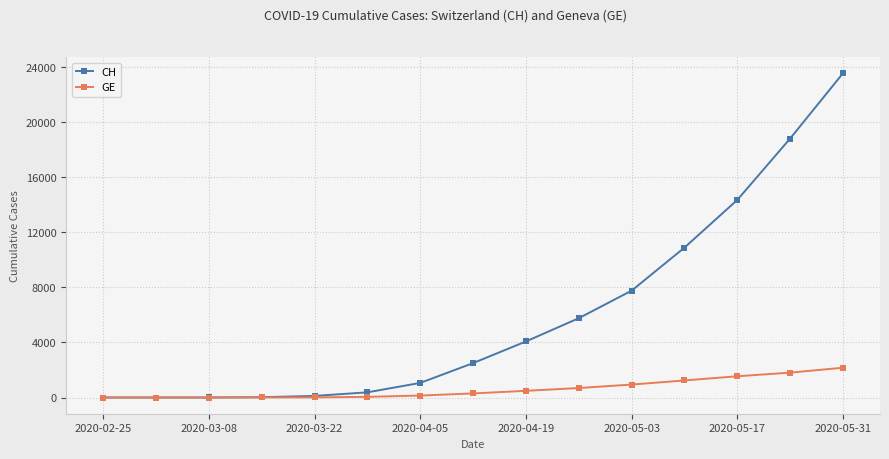

What is the sum of all CH values?

89346